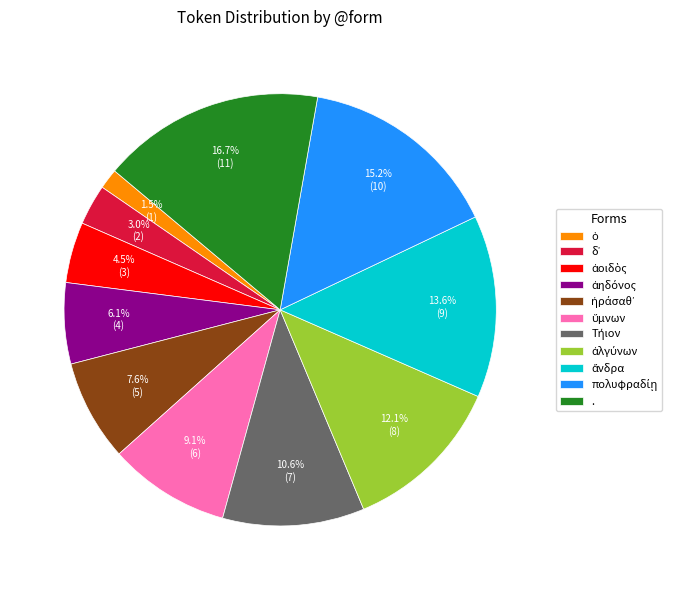

Is there any slice that represents more than half of the pie?

No